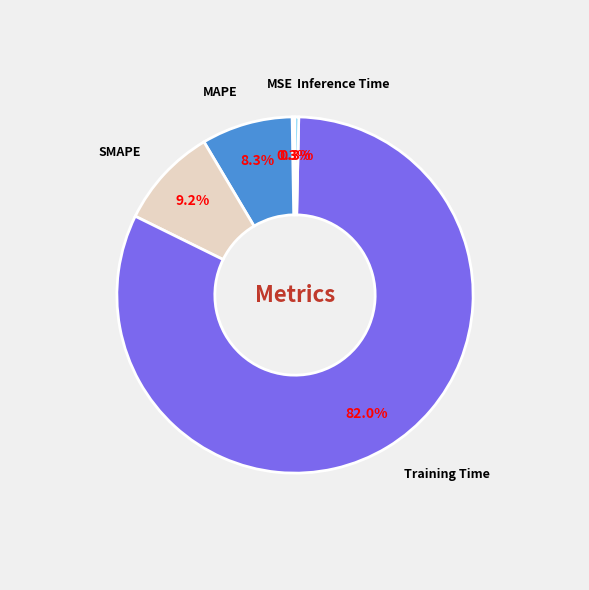

True or false: Training Time accounts for 72% of the total.

False